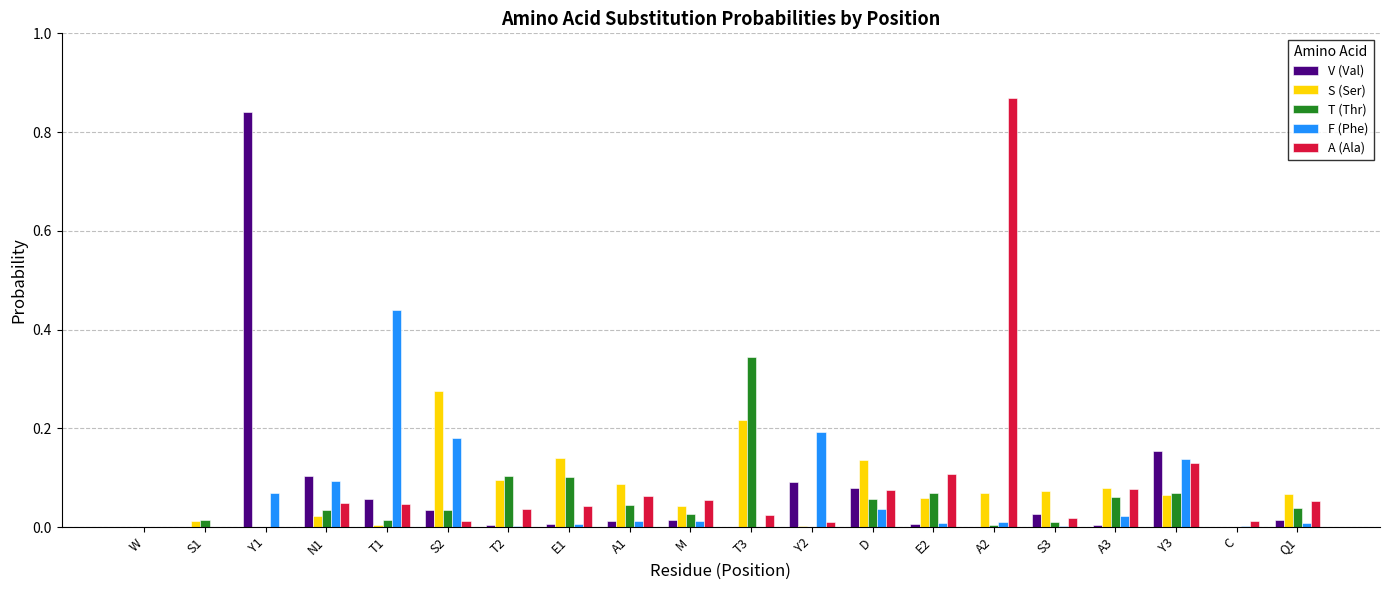

Is the value of T (Thr) at S2 greater than the value of A (Ala) at A3?

No